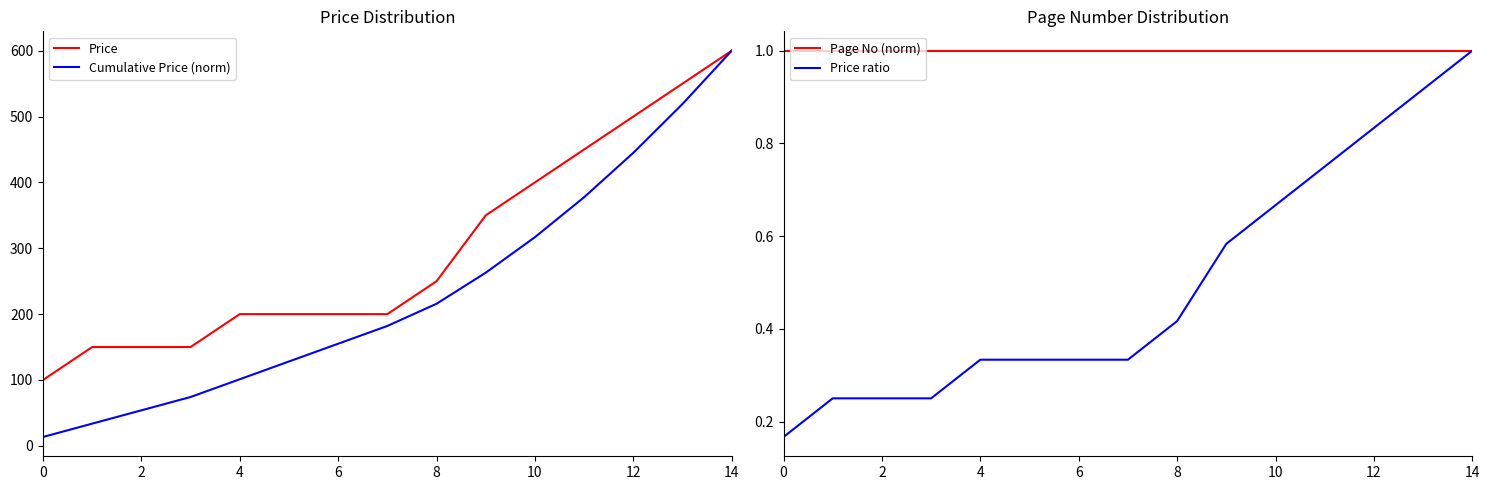

What value does the Price ratio series have at 13?

0.9